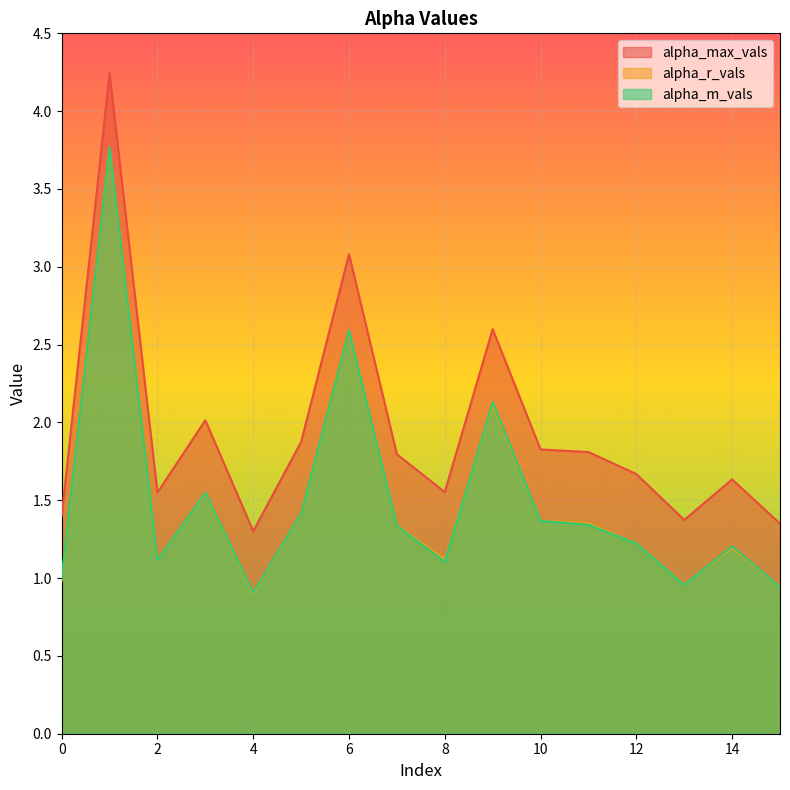

Reading left to right, extract all data points from this chart.

alpha_max_vals: 0=1.4	1=4.2	2=1.5	3=2.0	4=1.3	5=1.9	6=3.1	7=1.8	8=1.6	9=2.6	10=1.8	11=1.8	12=1.7	13=1.4	14=1.6	15=1.3
alpha_r_vals: 0=1.0	1=3.8	2=1.1	3=1.5	4=0.9	5=1.4	6=2.6	7=1.3	8=1.1	9=2.1	10=1.4	11=1.4	12=1.2	13=1.0	14=1.2	15=0.9
alpha_m_vals: 0=1.0	1=3.8	2=1.1	3=1.5	4=0.9	5=1.4	6=2.6	7=1.3	8=1.1	9=2.1	10=1.4	11=1.3	12=1.2	13=1.0	14=1.2	15=0.9